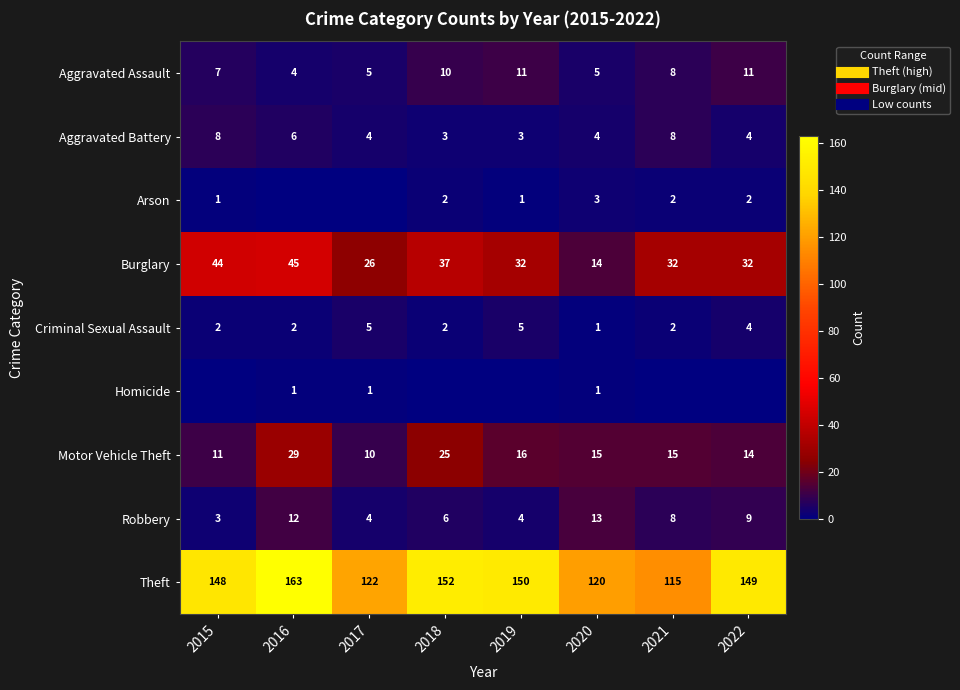

Count the number of data series in this chart.

9